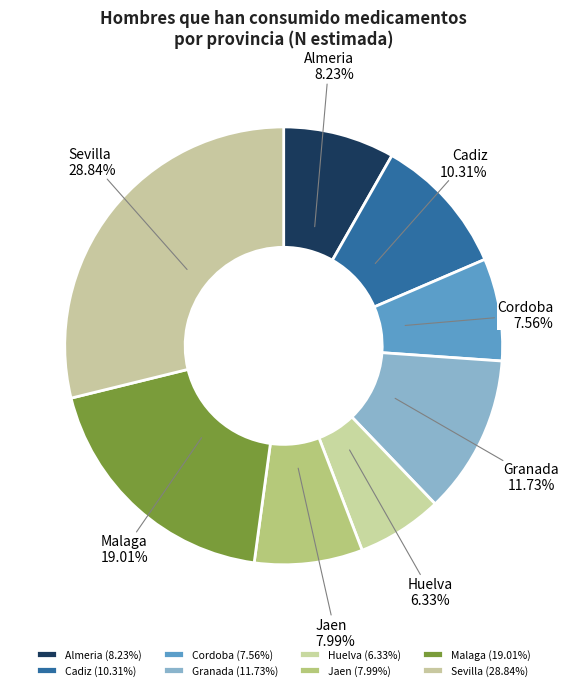

True or false: Huelva accounts for 6% of the total.

True